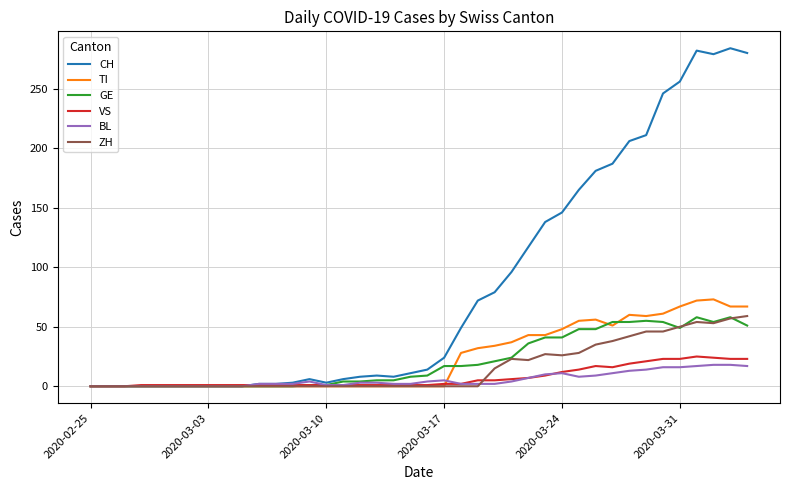

What is the greatest value displayed?

284